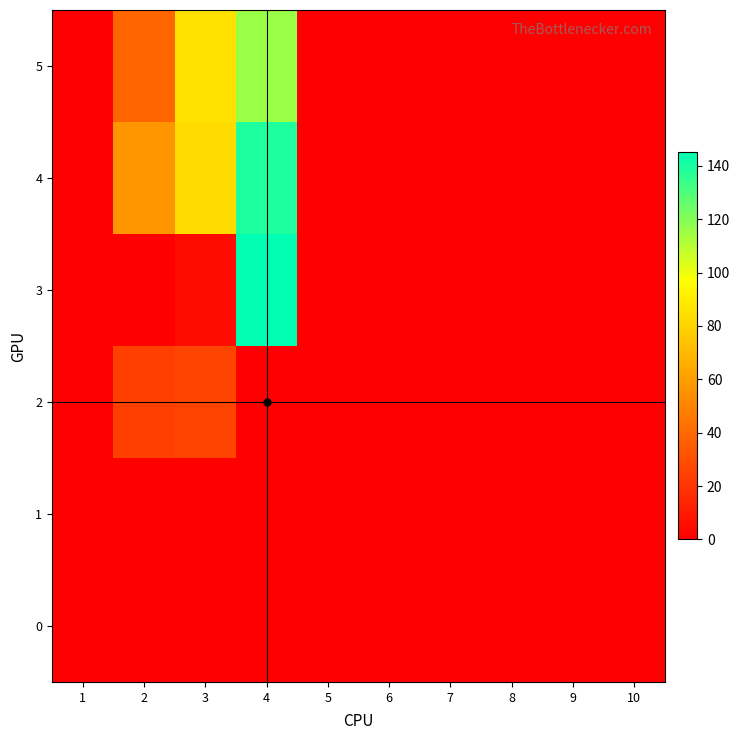

Reading left to right, what are all the values shown in this chart?

0: 1=0	2=0	3=0	4=0	5=0	6=0	7=0	8=0	9=0	10=0
1: 1=0	2=0	3=0	4=0	5=0	6=0	7=0	8=0	9=0	10=0
2: 1=0	2=24	3=26	4=0	5=0	6=0	7=0	8=0	9=0	10=0
3: 1=0	2=0	3=5	4=145	5=0	6=0	7=0	8=0	9=0	10=0
4: 1=0	2=57	3=83	4=139	5=0	6=0	7=0	8=0	9=0	10=0
5: 1=0	2=39	3=86	4=116	5=0	6=0	7=0	8=0	9=0	10=0